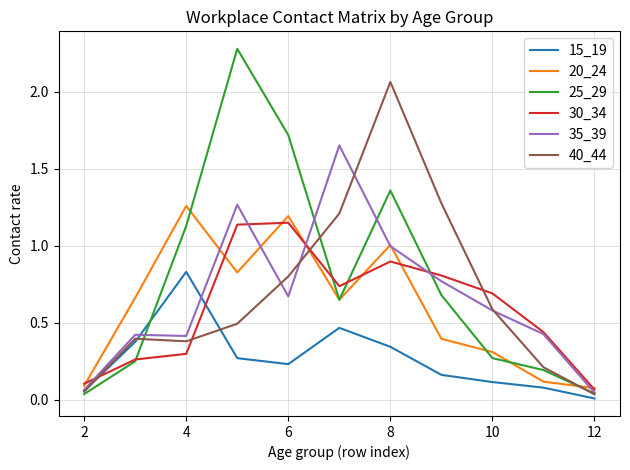

After their last crossing, which series has the higher values: 40_44 or 20_24?

20_24